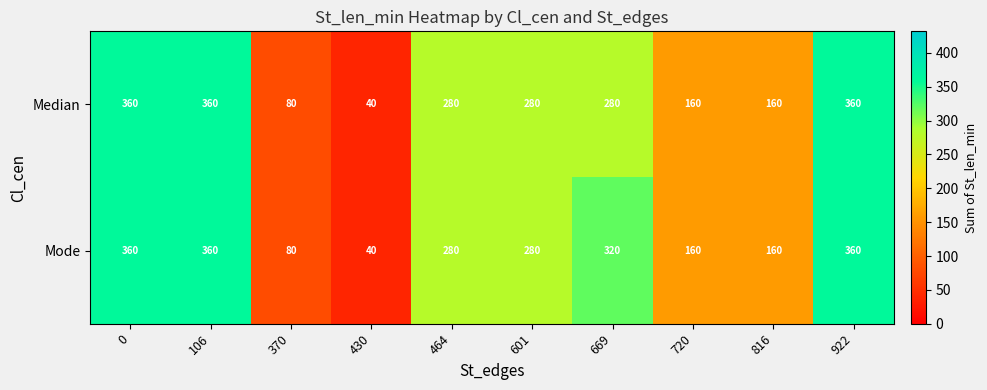

How many Median values are between 160 and 360?

8